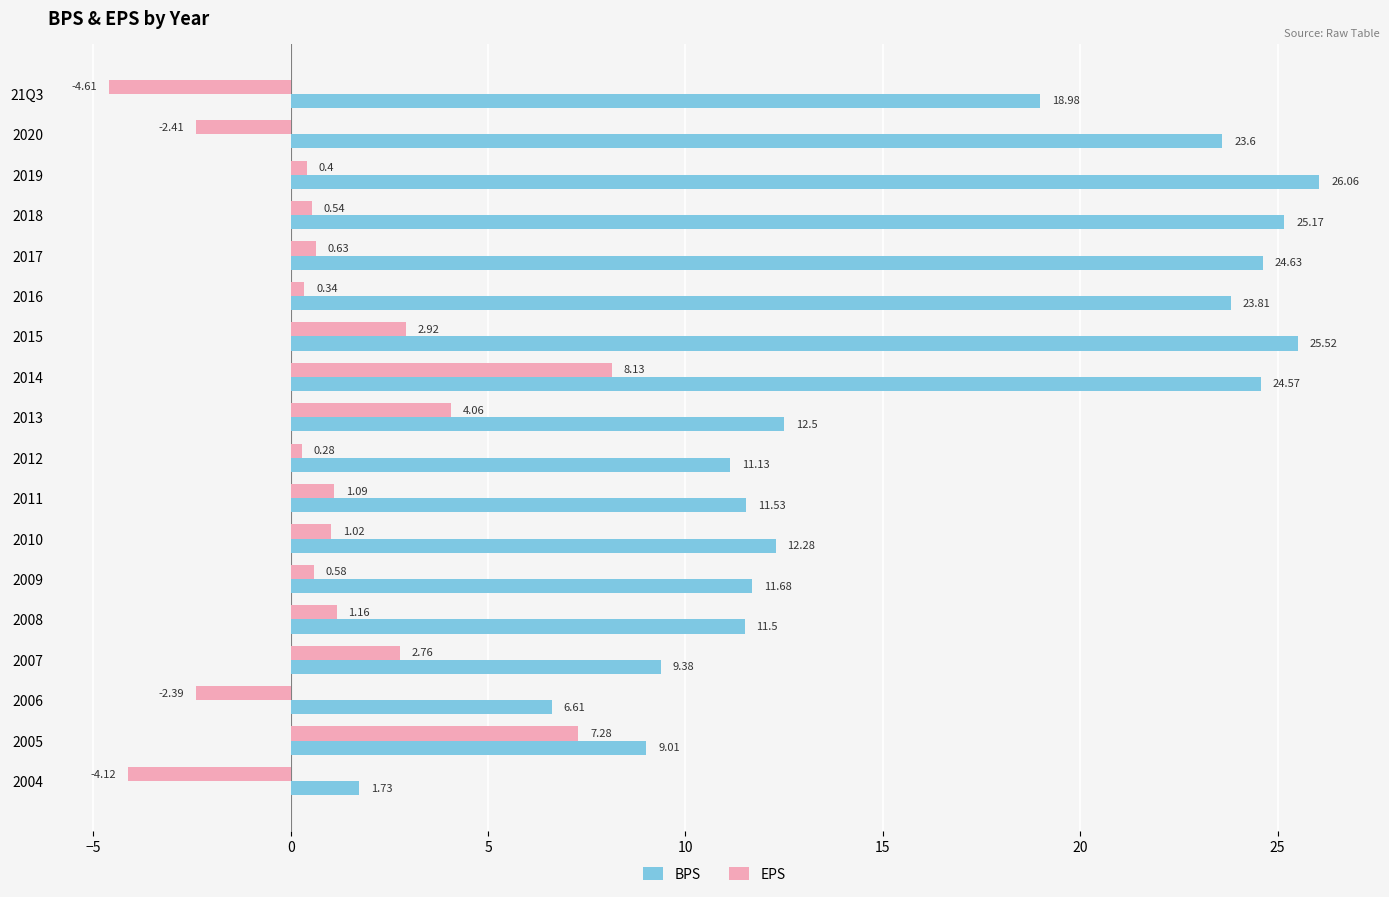

How many positive values does the EPS series have?

14